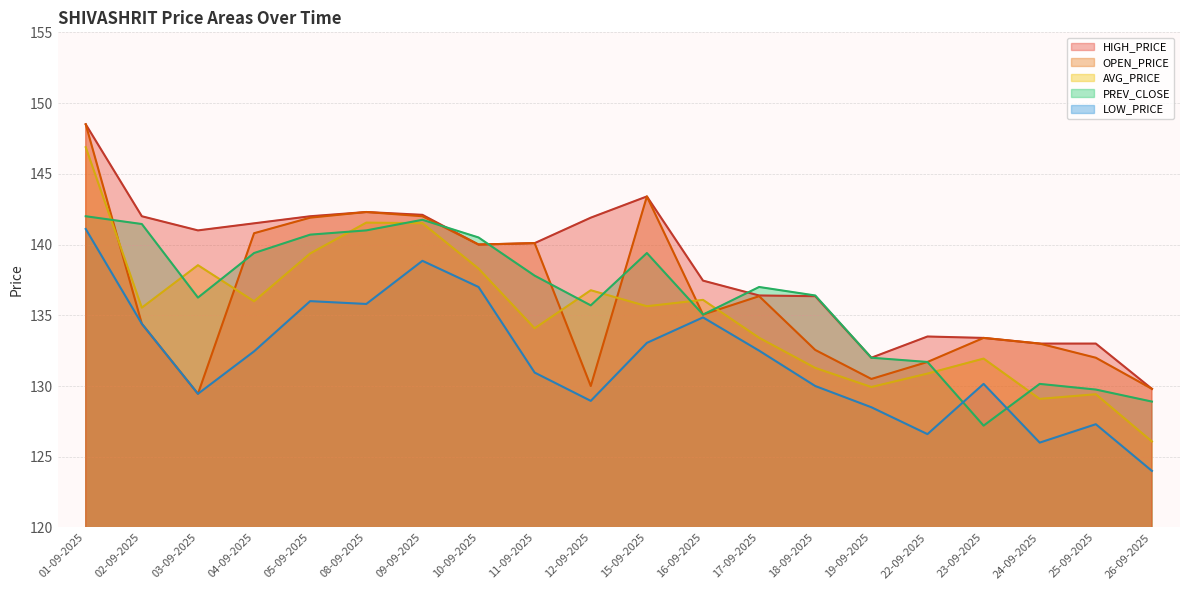

Reading right to left, extract all data points from this chart.

HIGH_PRICE: 129.8	133.0	133.0	133.4	133.5	132.0	136.3	136.4	137.4	143.4	141.9	140.1	140.0	142.1	142.3	142.0	141.5	141.0	142.0	148.5
OPEN_PRICE: 129.8	132.0	133.0	133.4	131.7	130.5	132.6	136.3	135.1	143.4	130.0	140.1	140.0	142.0	142.3	141.9	140.8	129.4	134.4	148.5
AVG_PRICE: 126.1	129.4	129.1	131.9	130.9	129.9	131.3	133.4	136.1	135.6	136.8	134.1	138.3	141.5	141.6	139.4	136.0	138.5	135.5	146.9
PREV_CLOSE: 128.9	129.8	130.2	127.2	131.7	132.0	136.4	137.0	135.1	139.4	135.7	137.8	140.5	141.8	141.0	140.7	139.4	136.2	141.4	142.0
LOW_PRICE: 124.0	127.3	126.0	130.2	126.6	128.5	130.0	132.5	134.8	133.1	128.9	130.9	137.0	138.8	135.8	136.0	132.4	129.4	134.4	141.1